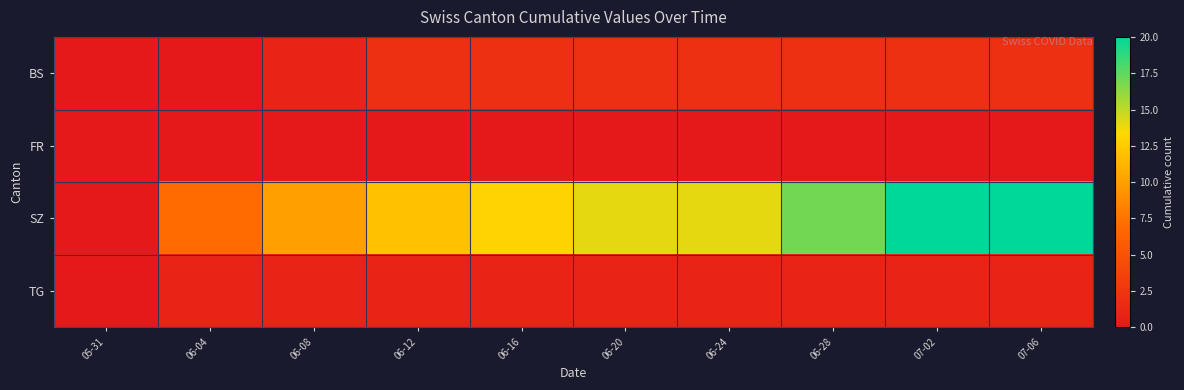

Rank the series by their maximum value, from lowest to highest.

FR, TG, BS, SZ